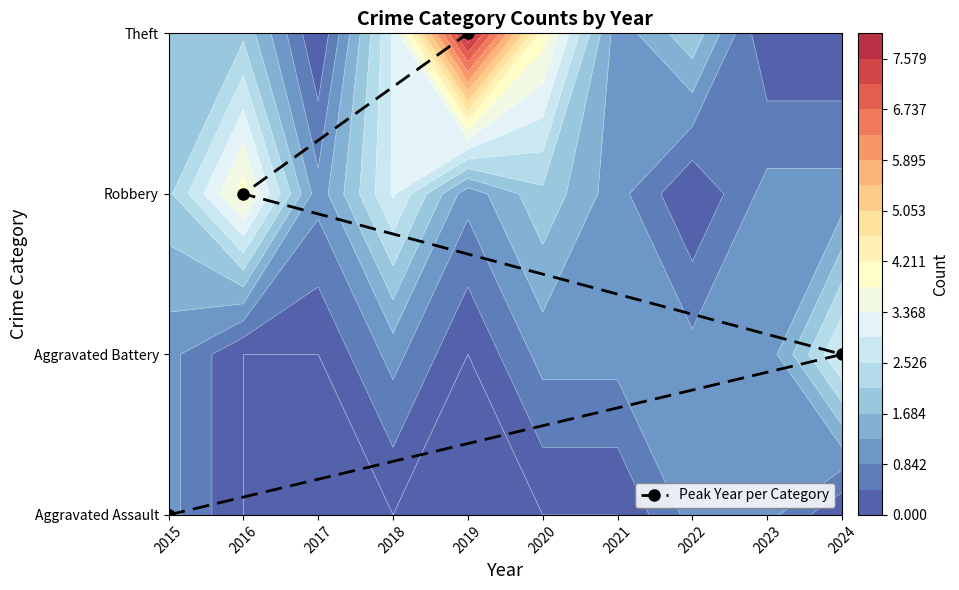

Is it true that the value at 2019 is 1?

False